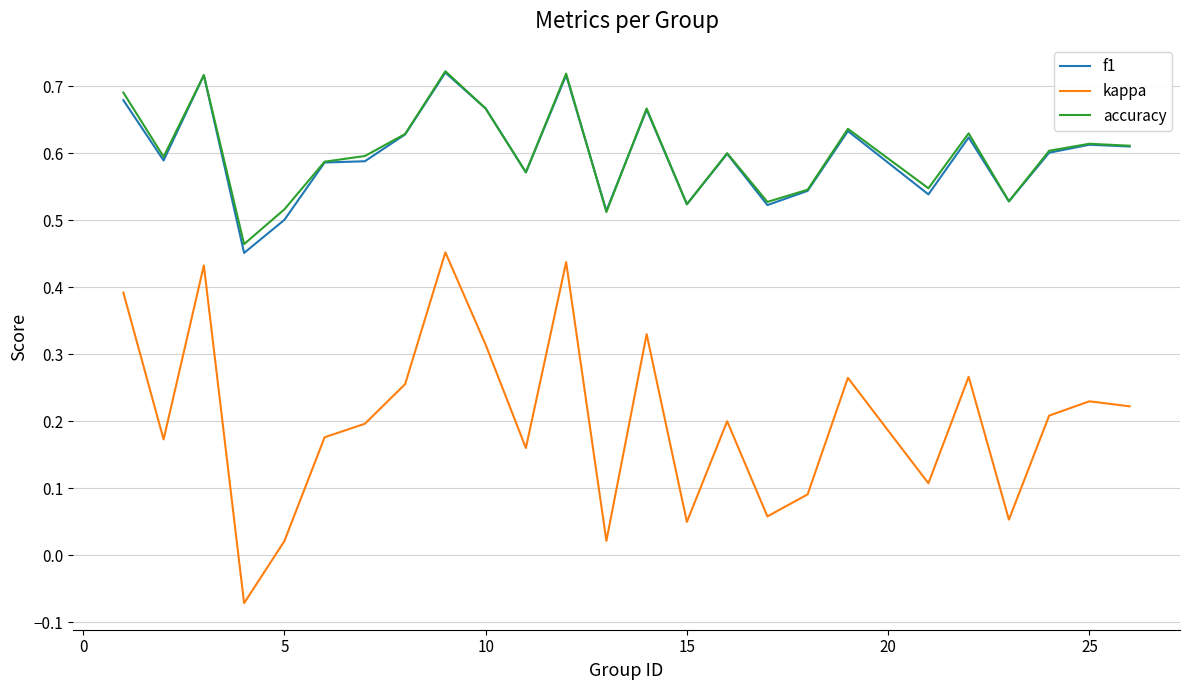

Does the chart display data point markers on the line(s)?

No